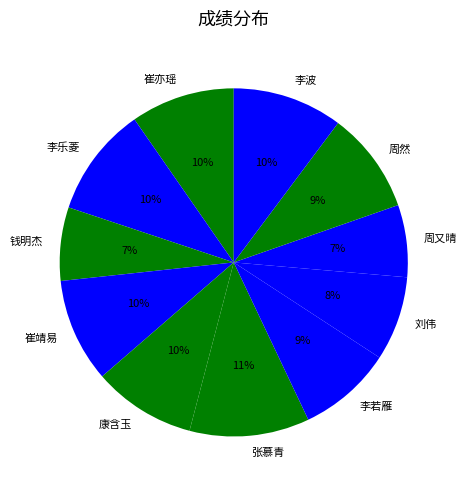

What is the largest slice in the pie chart?

张慕青